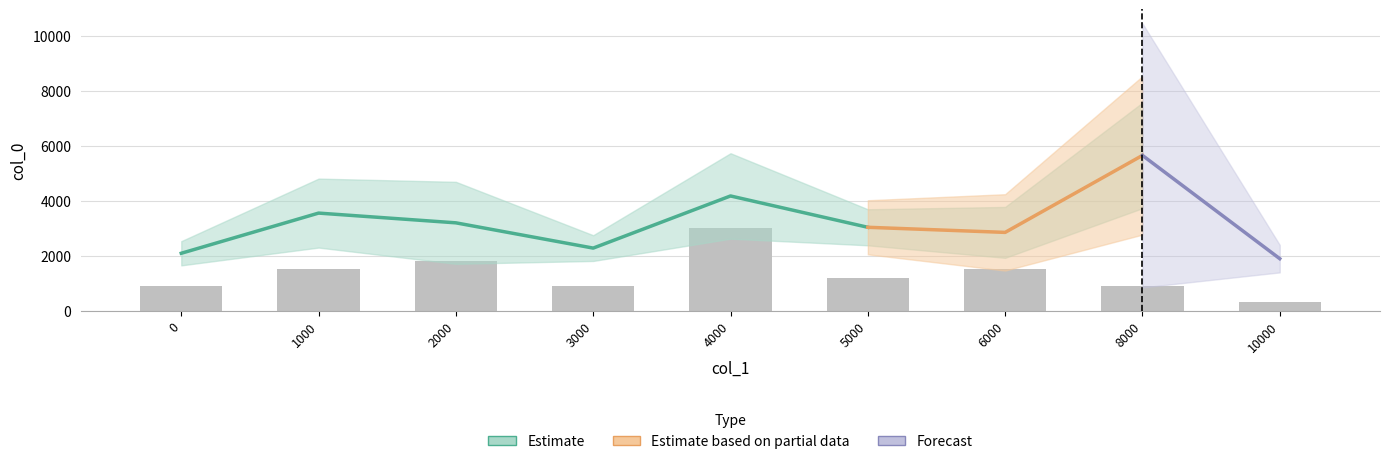

What value does the data have at 5000?

2909.1